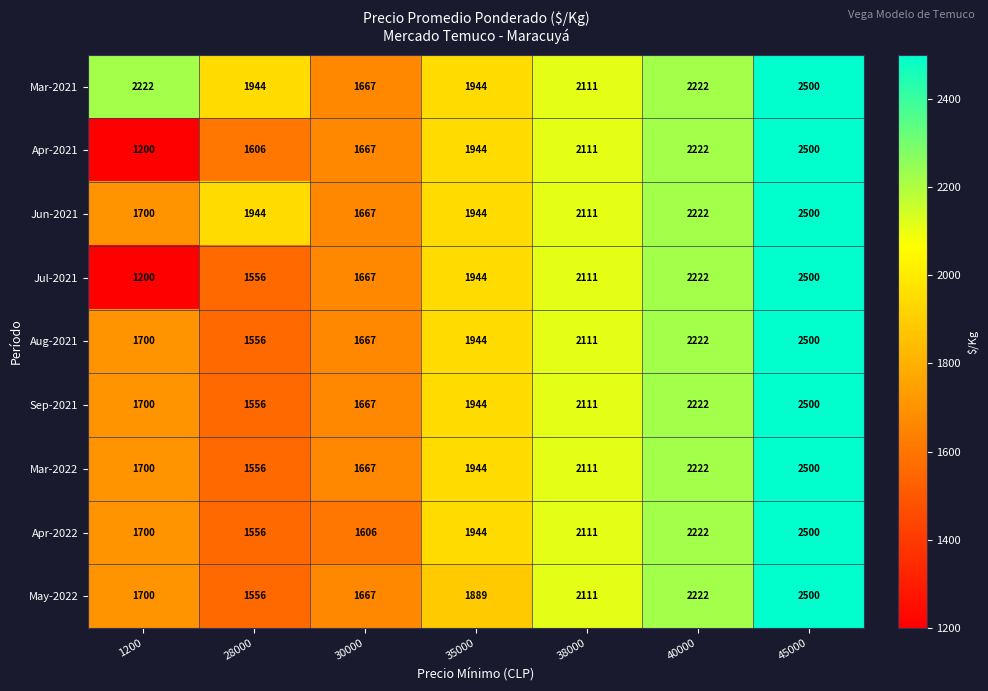

Which series has the largest total across all categories?

Mar-2021